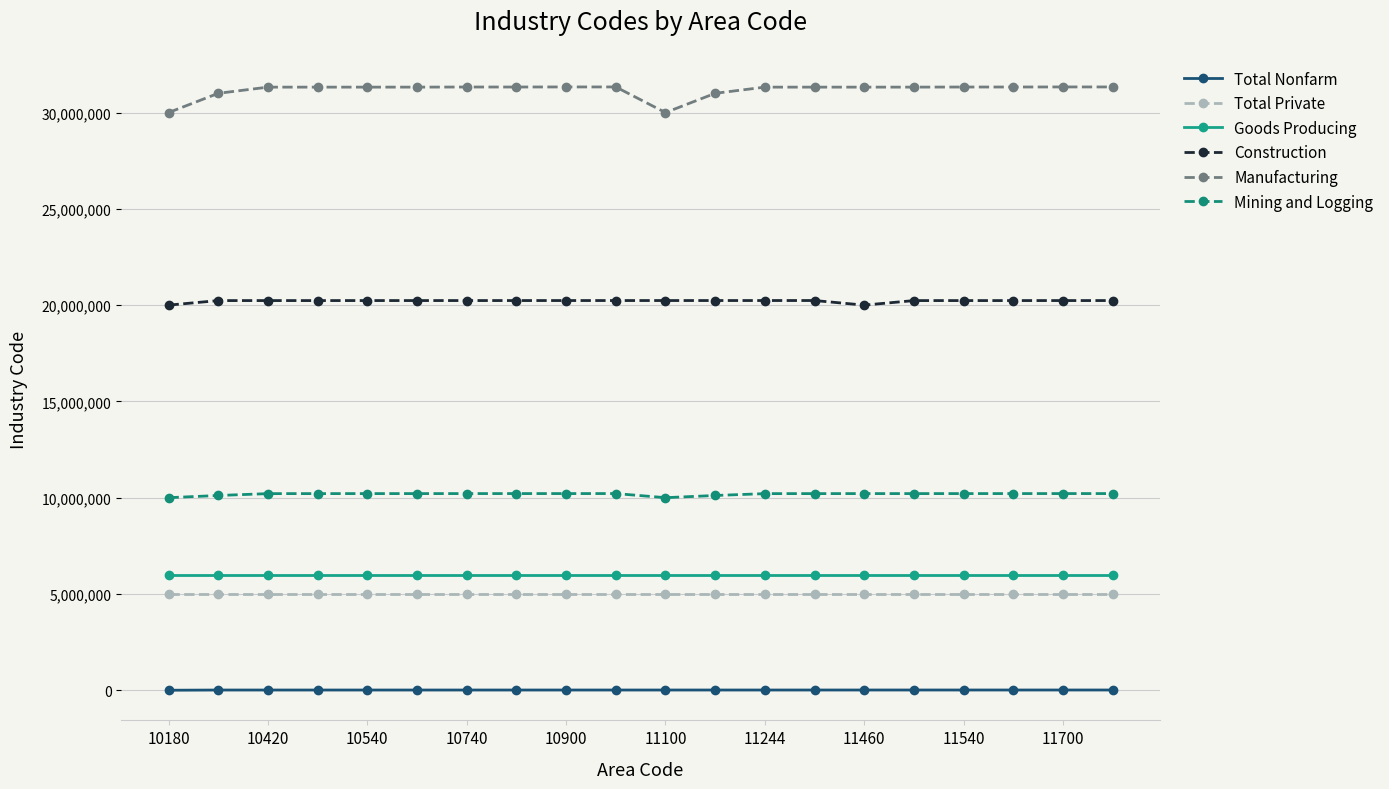

What is the average value of the Mining and Logging series?

10180982